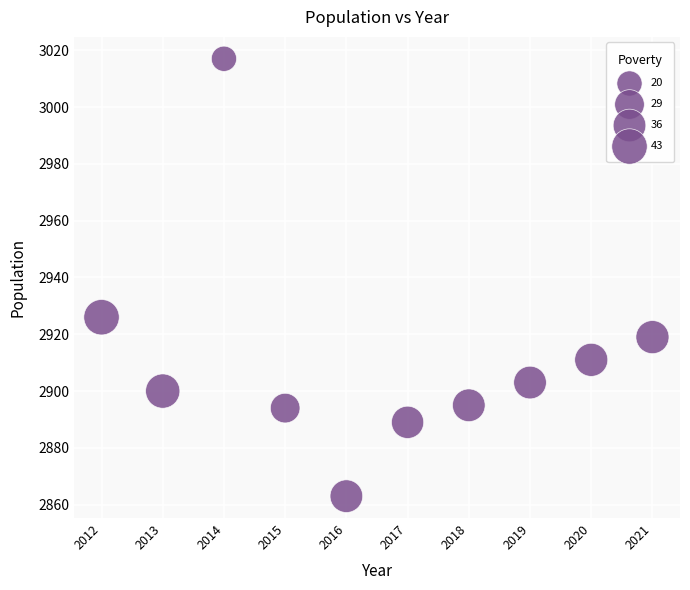

What Y value in the scatter plot is closest to 2940?

2926